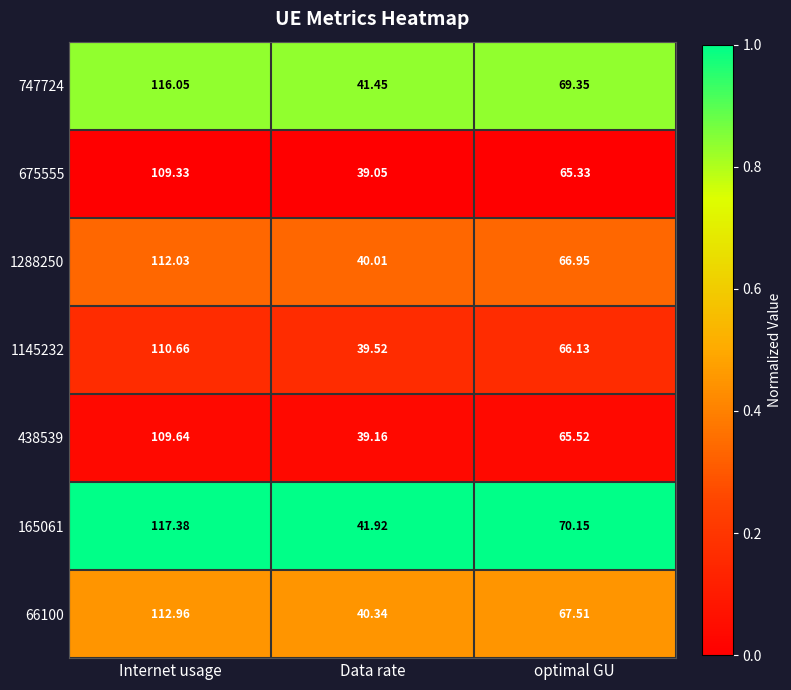

Which category has the lowest value across all series?

Data rate